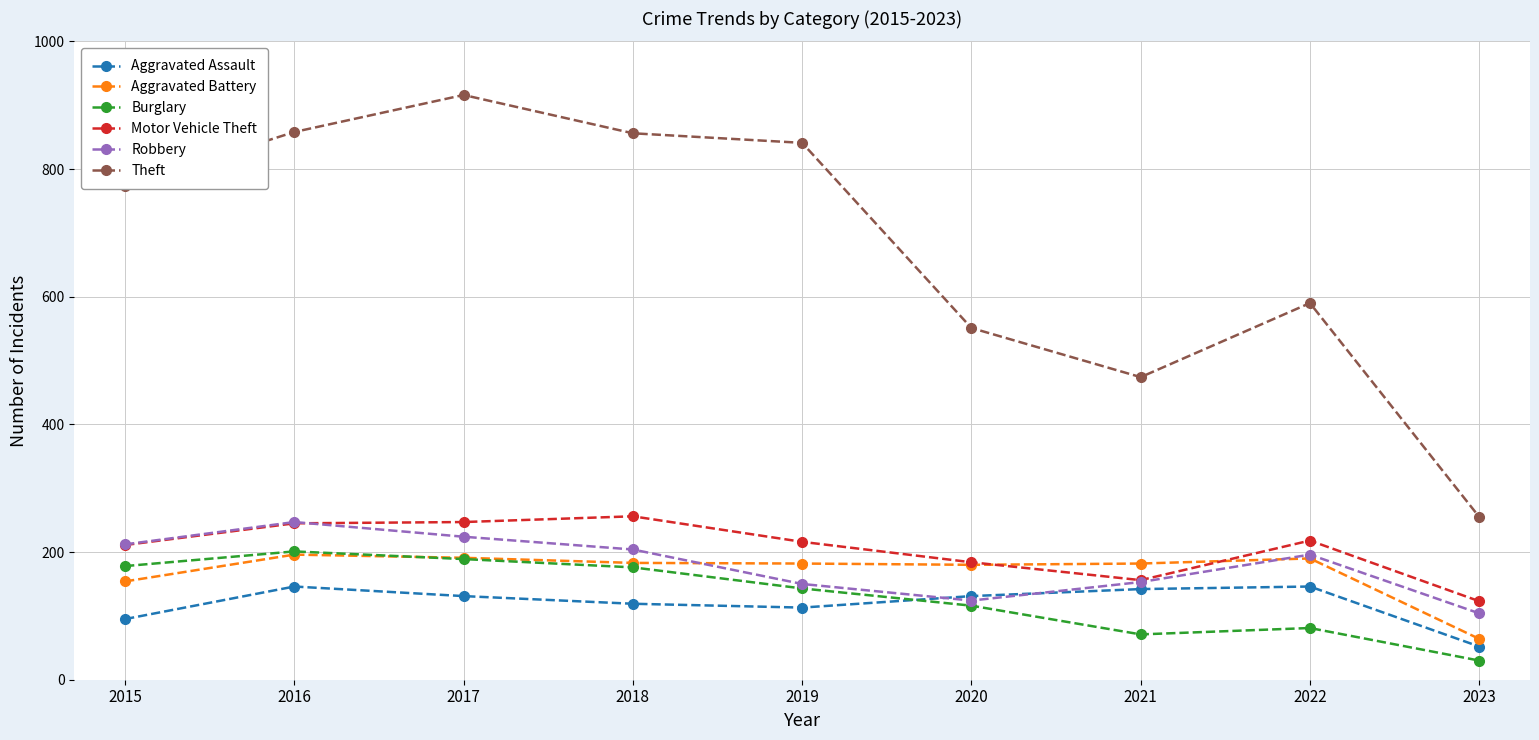

Which series has the largest total across all categories?

Theft